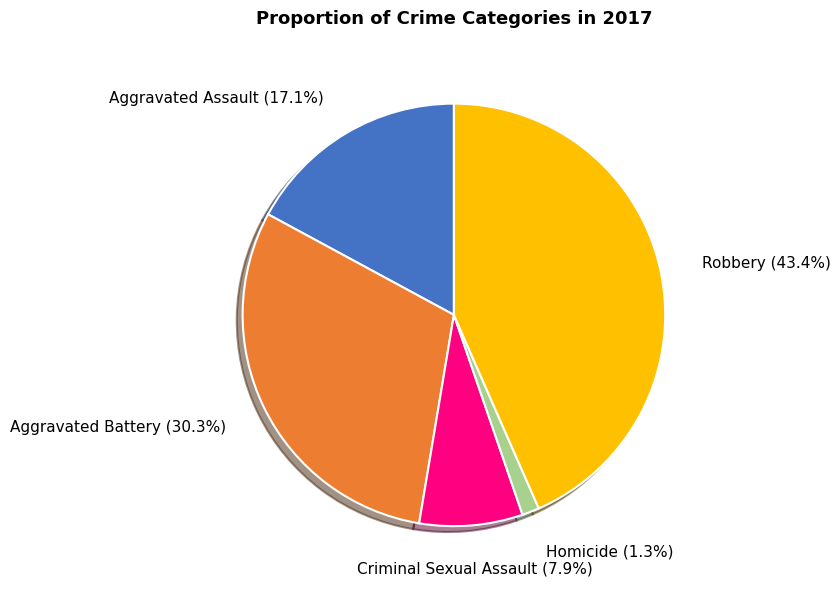

What is the largest slice in the pie chart?

Robbery